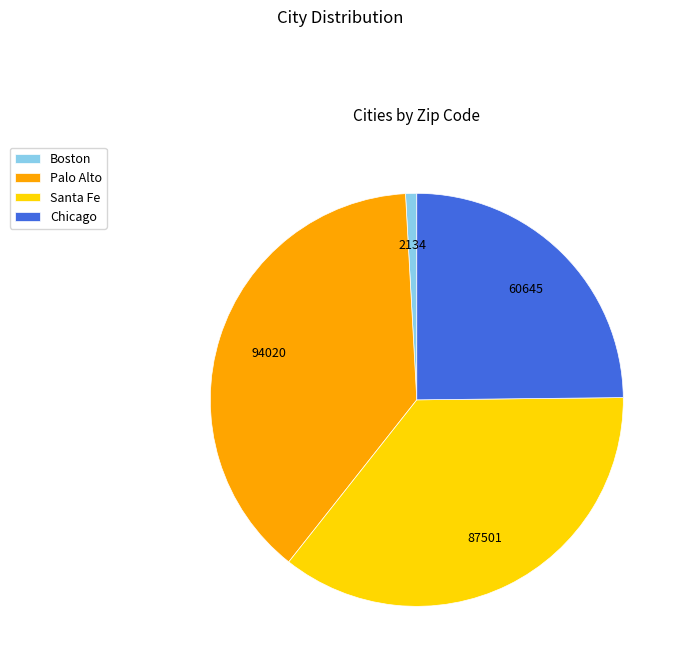

Which slice is the largest?

Palo Alto